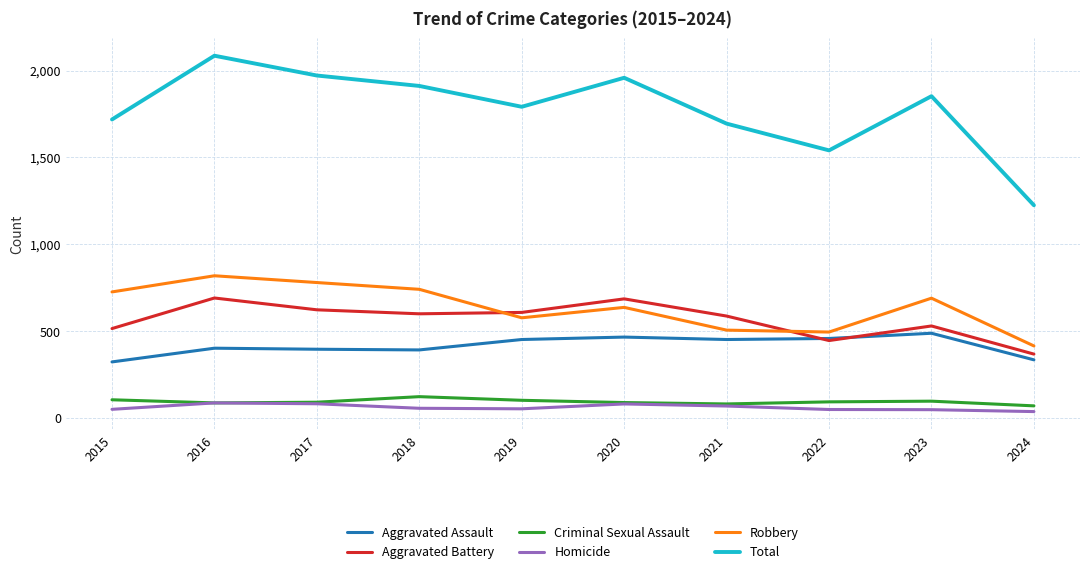

What value does the Aggravated Battery series have at 2021?

587